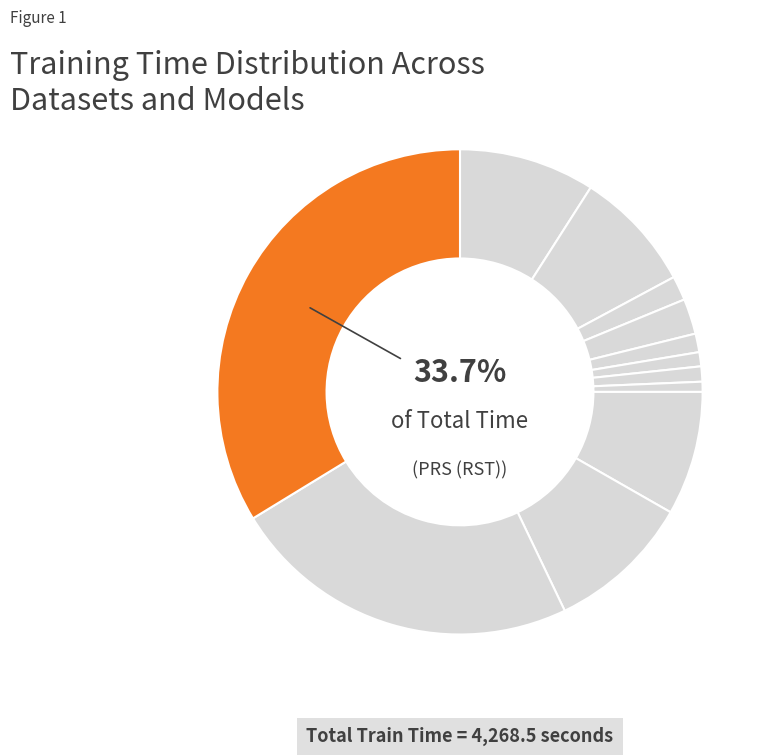

How many slices are in this pie chart?

12